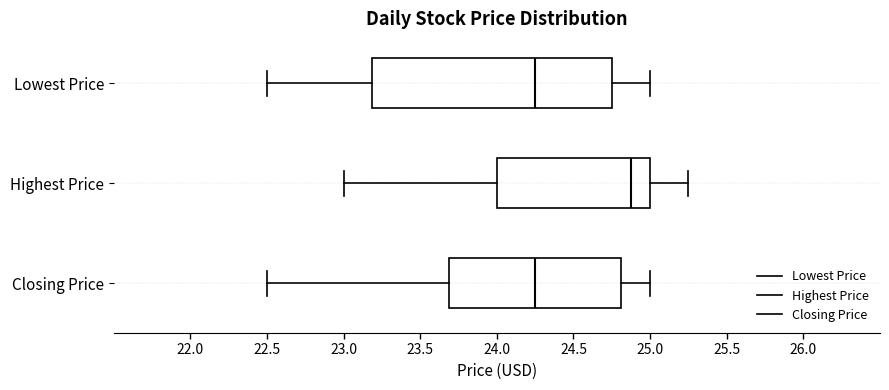

Reading bottom to top, read every box against the x-axis: the position of its median line, the range the box covers, and the ends of its whiskers. The values are not printed on the chart, so give them approximately, as read against the axis.

Closing Price: median 24.25, box 23.70 to 24.80, whiskers 22.50 to 25.00
Highest Price: median 24.90, box 24.00 to 25.00, whiskers 23.00 to 25.25
Lowest Price: median 24.25, box 23.20 to 24.75, whiskers 22.50 to 25.00